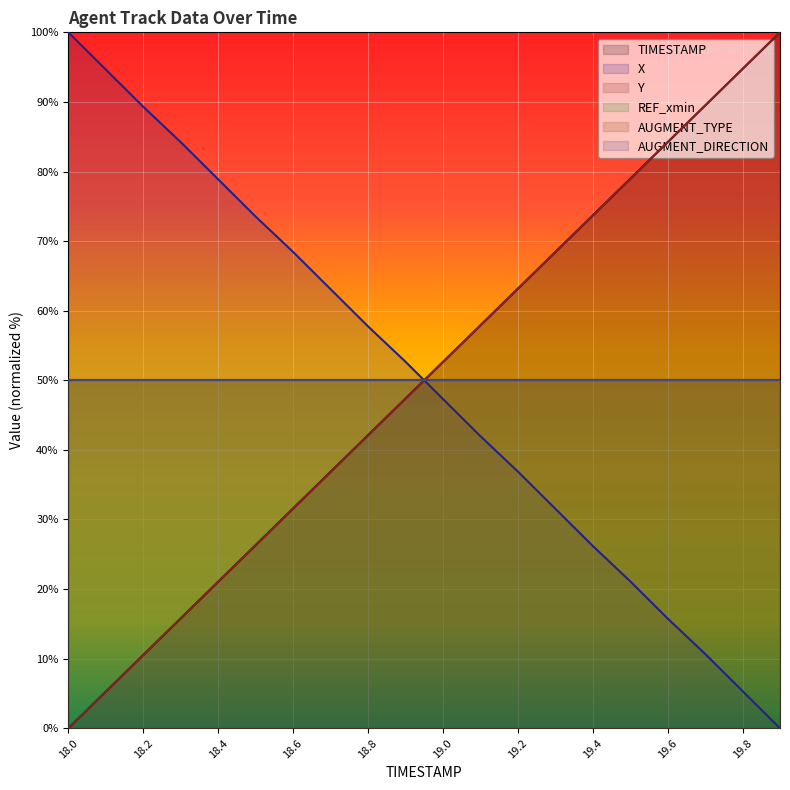

What is the difference between the maximum and second lowest values in the X series?

94.7